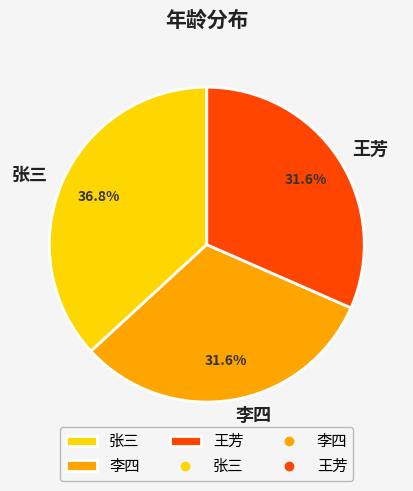

To the nearest percent, what is the average slice percentage?

33%